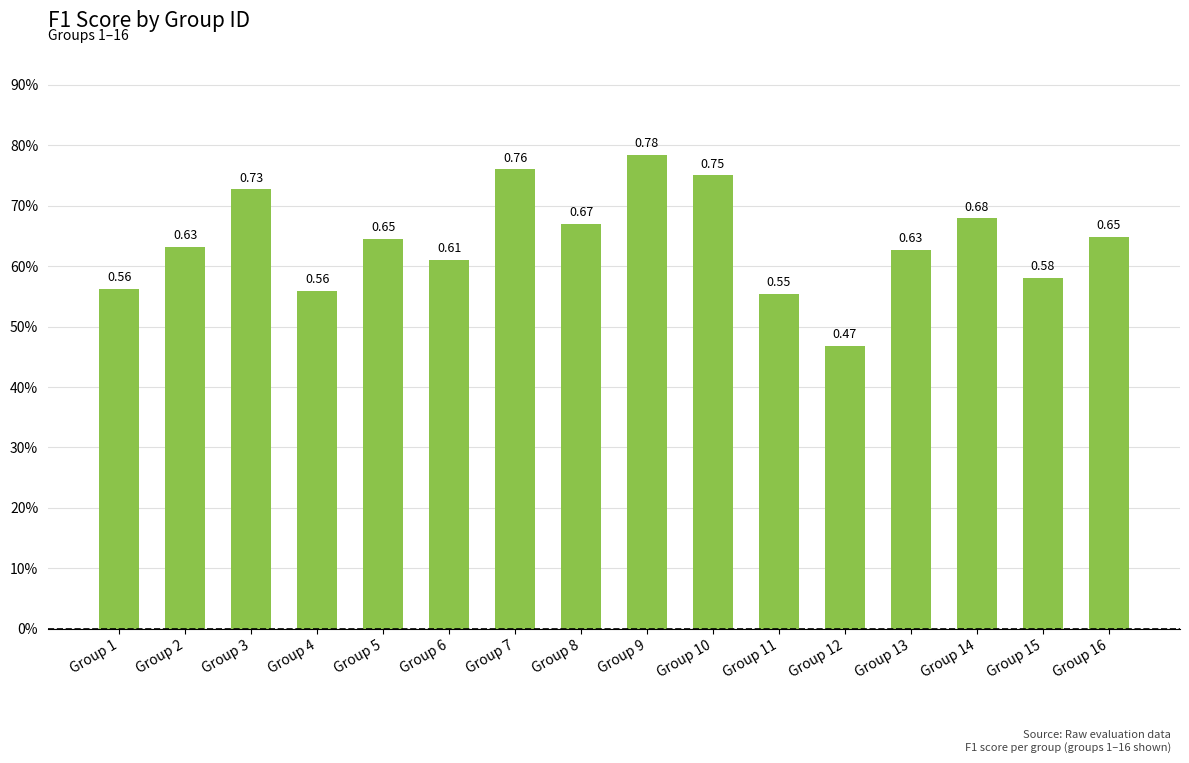

Are the bars horizontal?

No